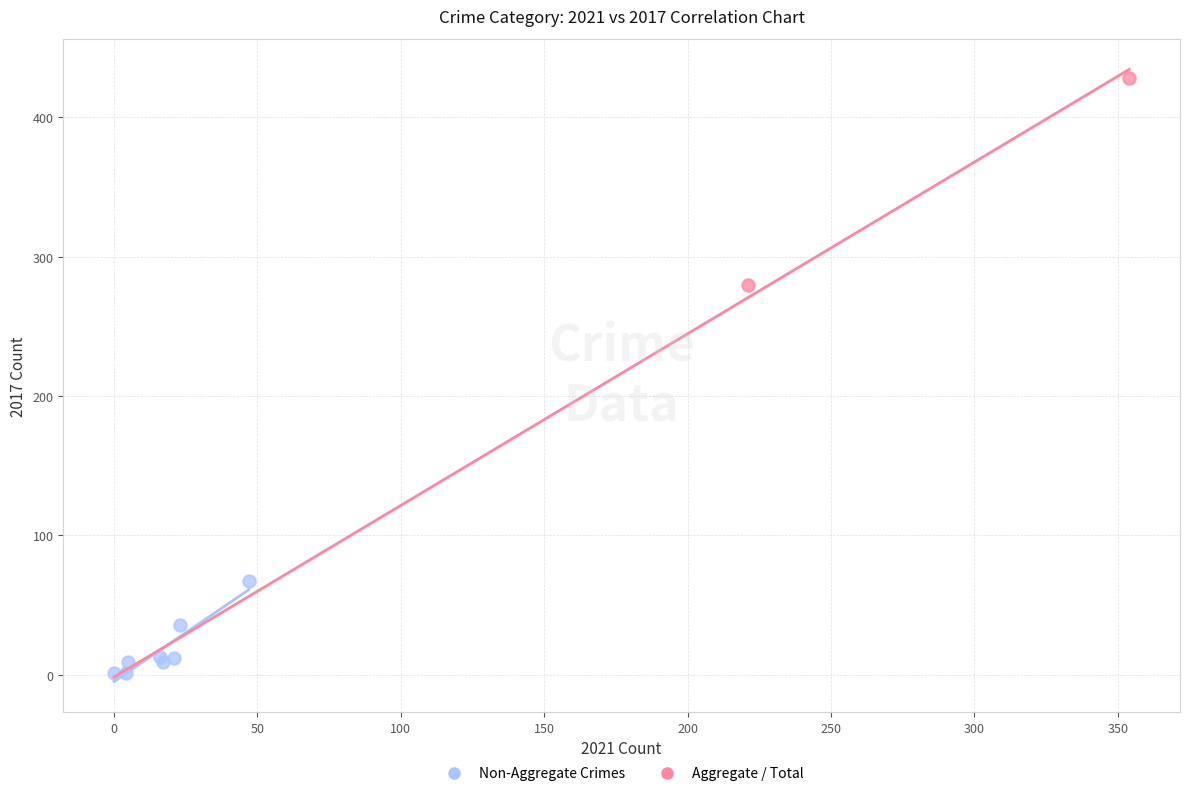

Which series has the widest spread of Y values?

Aggregate / Total